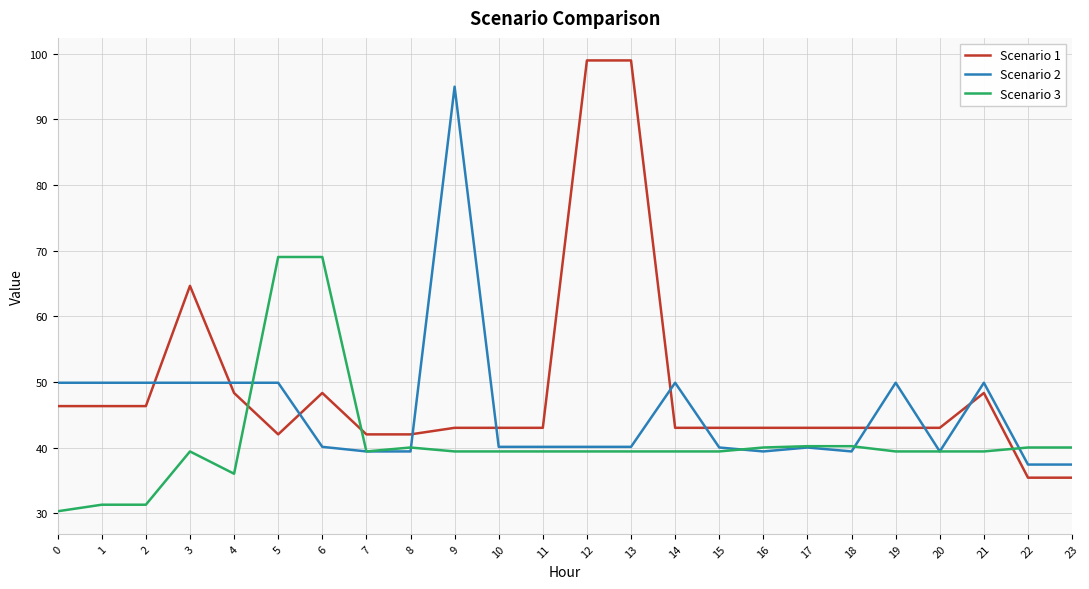

What is the total value across all series at 3?

153.9